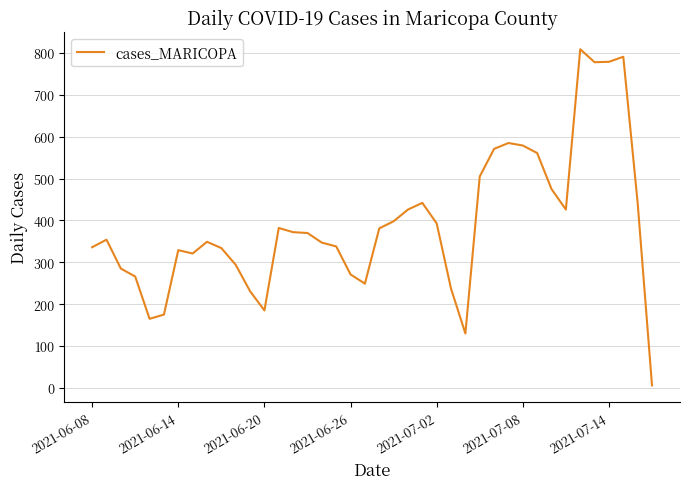

What is the difference between the maximum and minimum values?

803